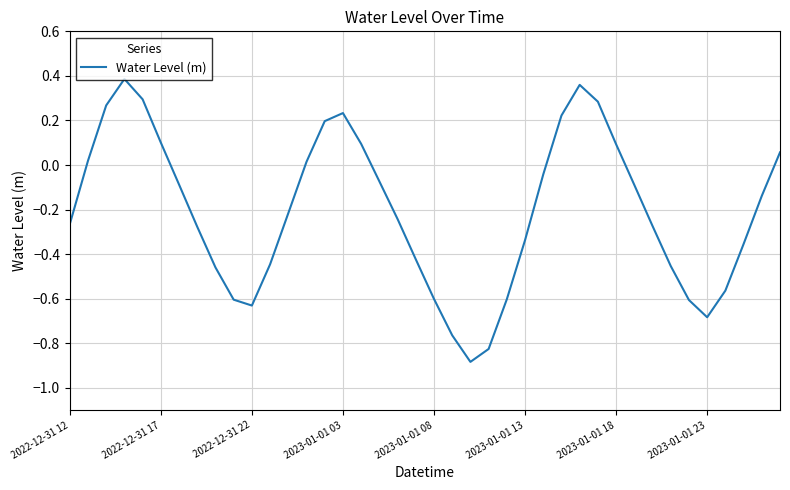

How many lines are shown in the chart?

1